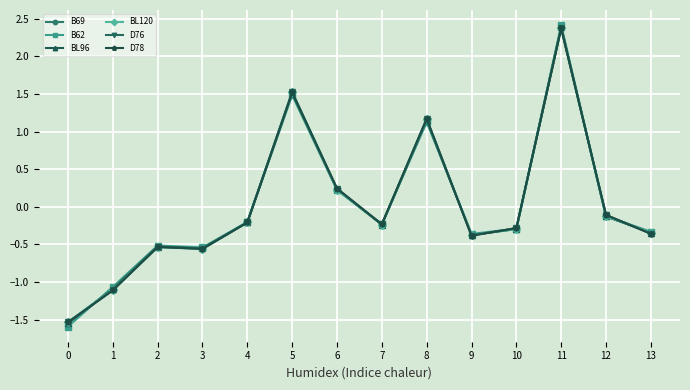

In D76, how many points are lower than both neighbors (excluding endpoints)?

3